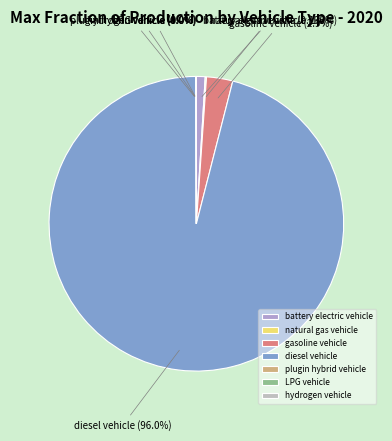

Does diesel vehicle account for over 50% of the chart?

Yes